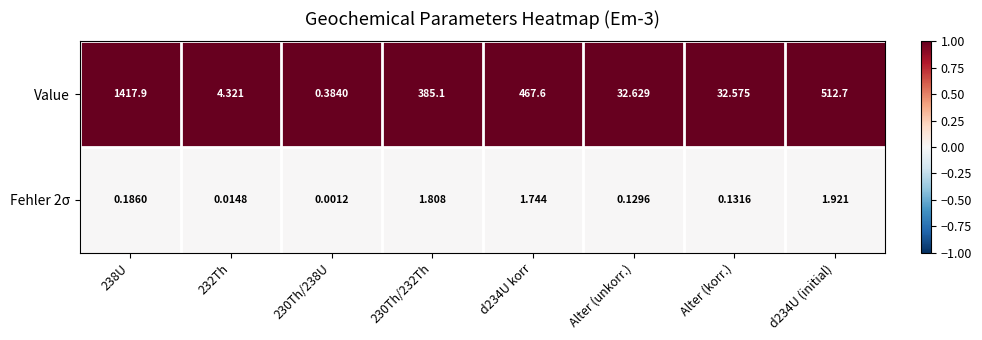

Rank the series by their maximum value, from highest to lowest.

Value, Fehler 2σ